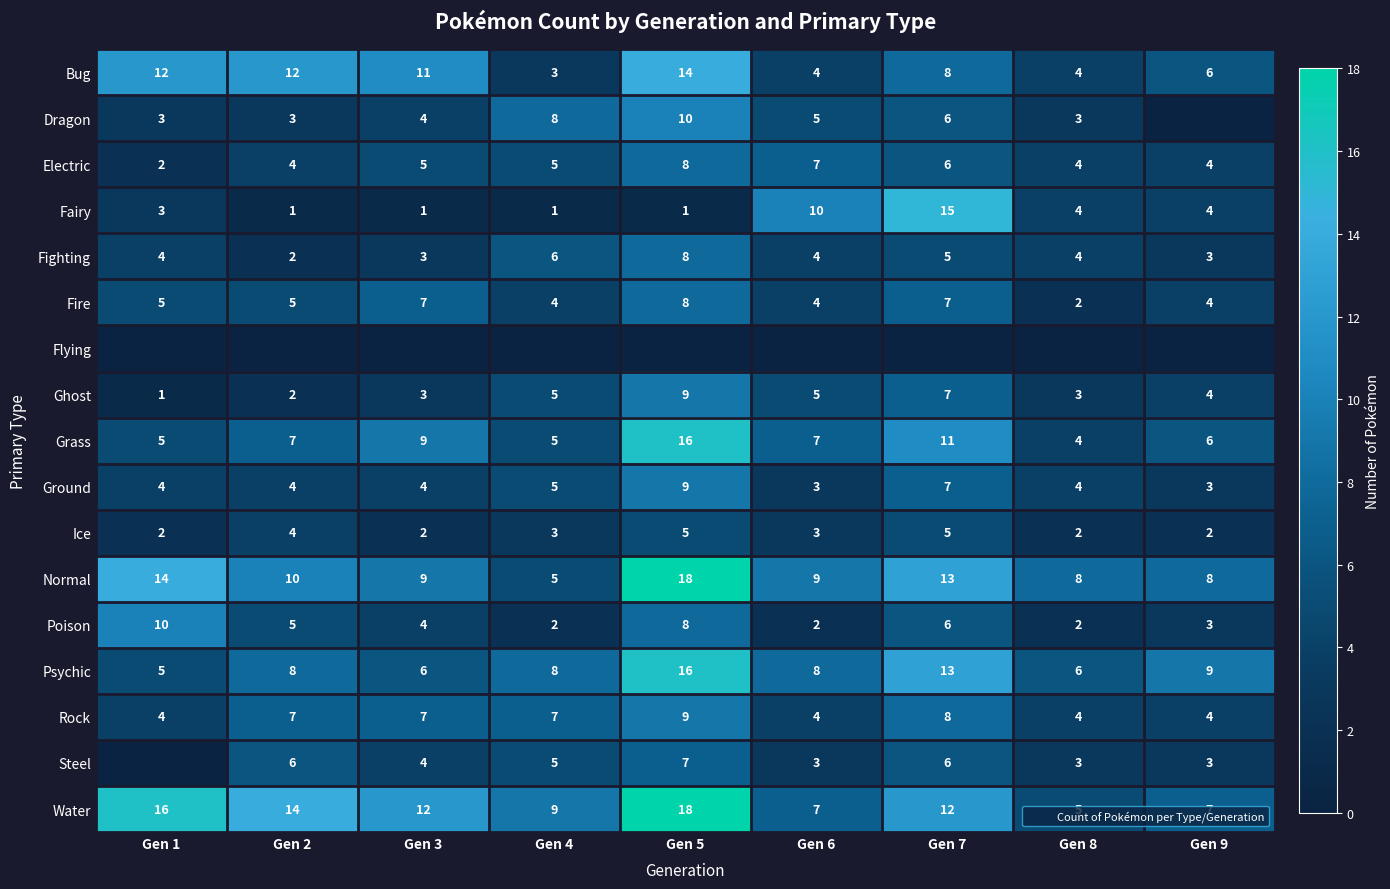

At which category is the sum across all series the highest?

Gen 5